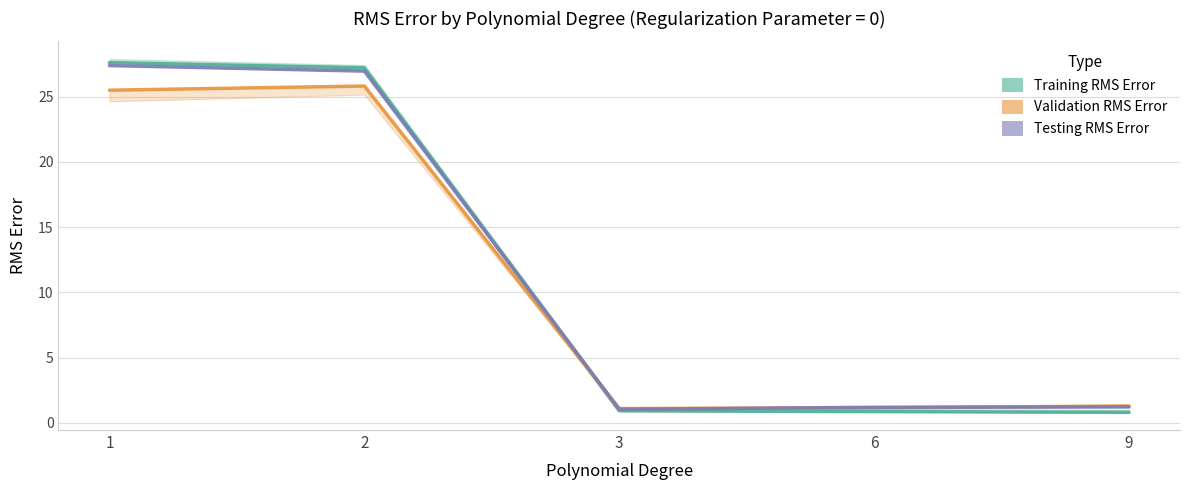

True or false: Training RMS Error and Validation RMS Error cross at least once.

True